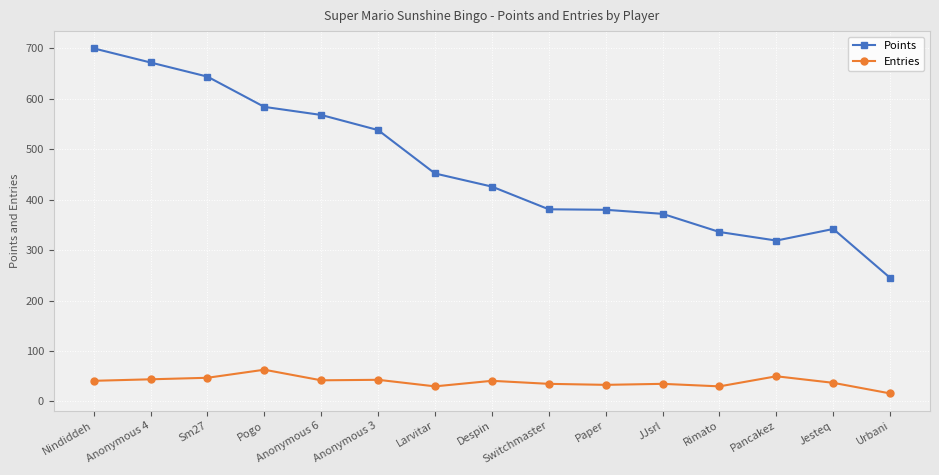

What is the lowest value of the Points series?

245